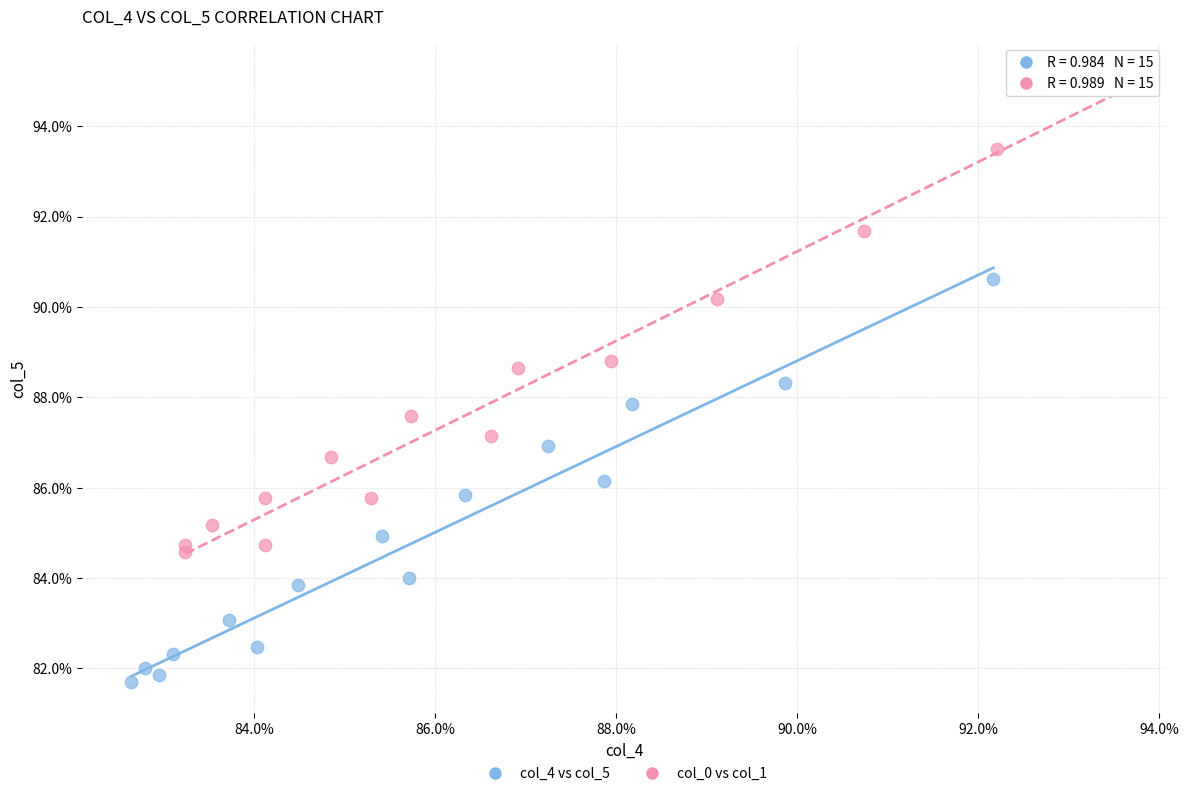

What are all the series names shown in the legend?

col_4 vs col_5, col_0 vs col_1